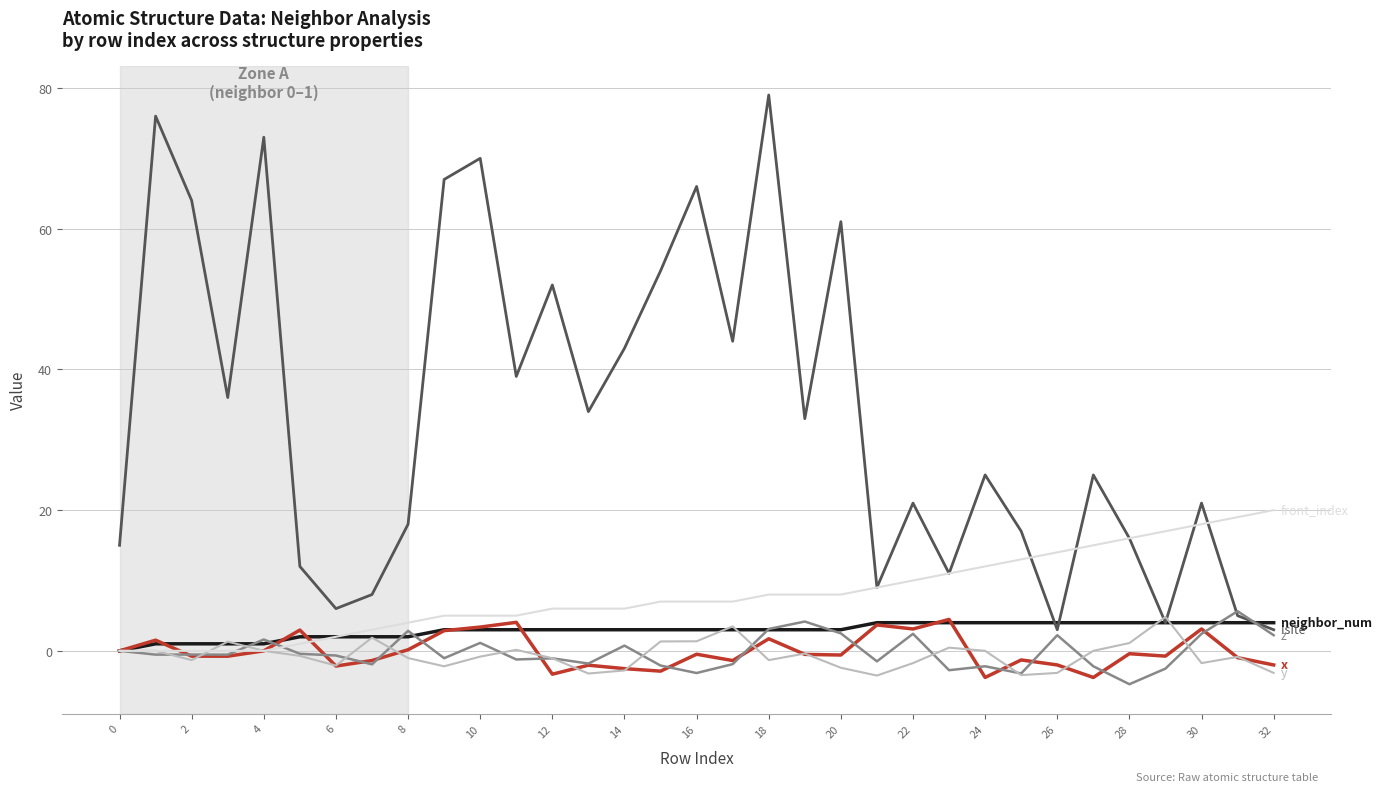

What is the greatest value displayed?

79.0